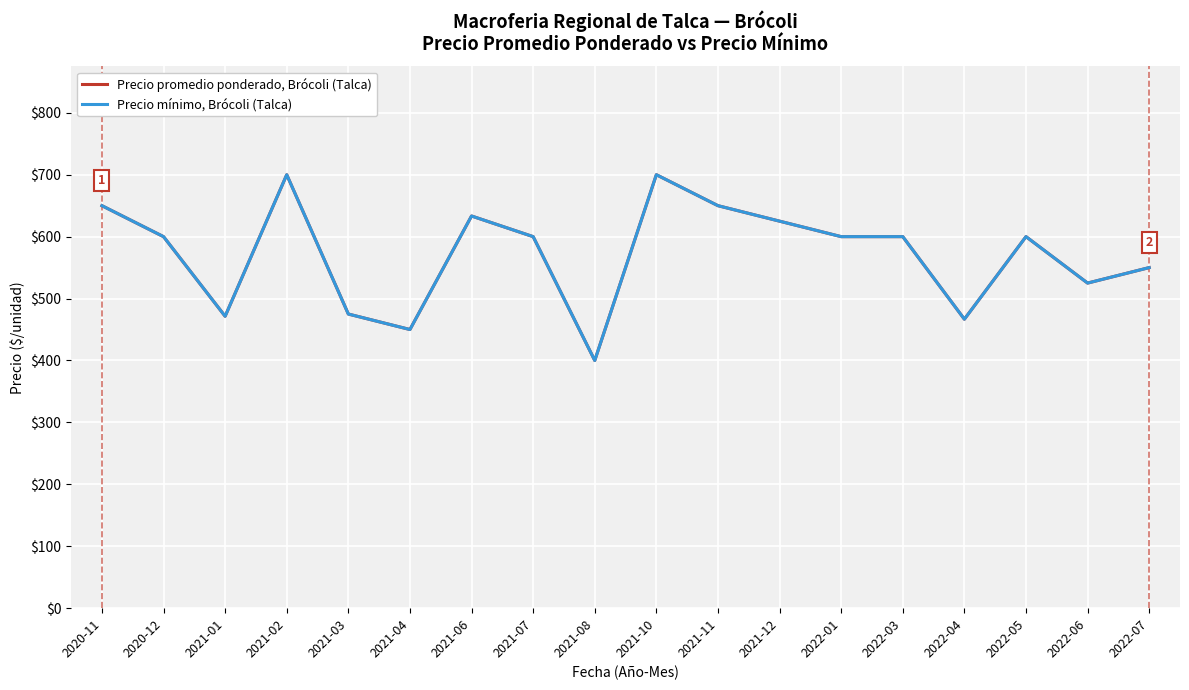

What is the total value across all series at 2021-10?

1400.0